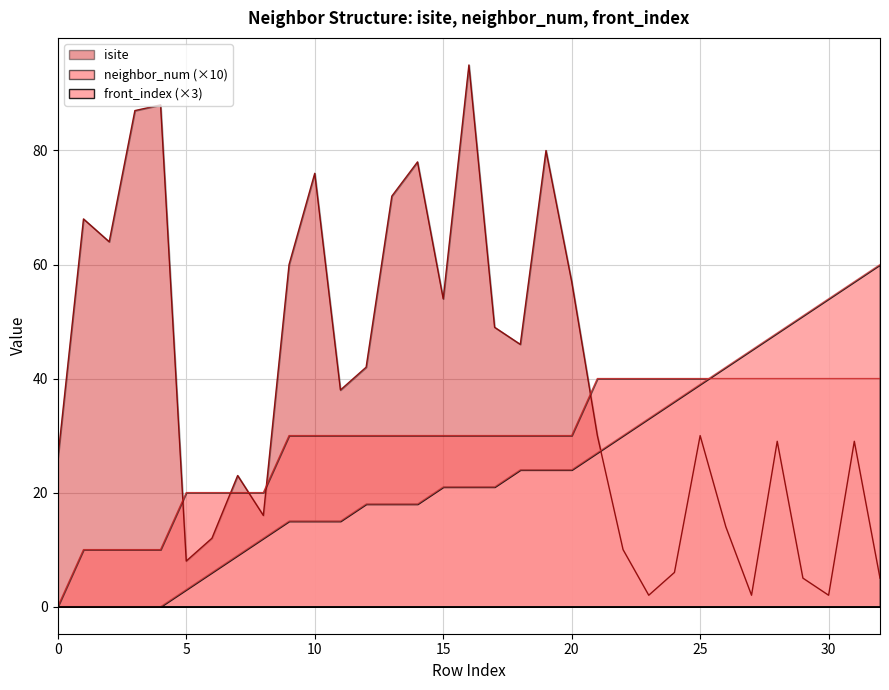

How many data points in isite are above 30?

16